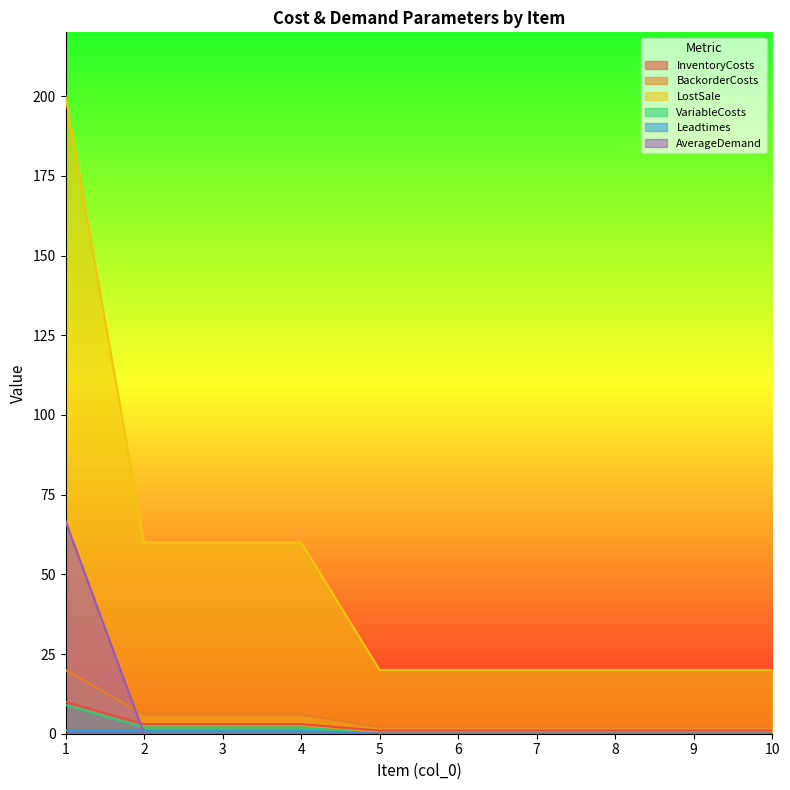

At 6, list the series in order from smallest to largest.

VariableCosts, Leadtimes, AverageDemand, InventoryCosts, BackorderCosts, LostSale